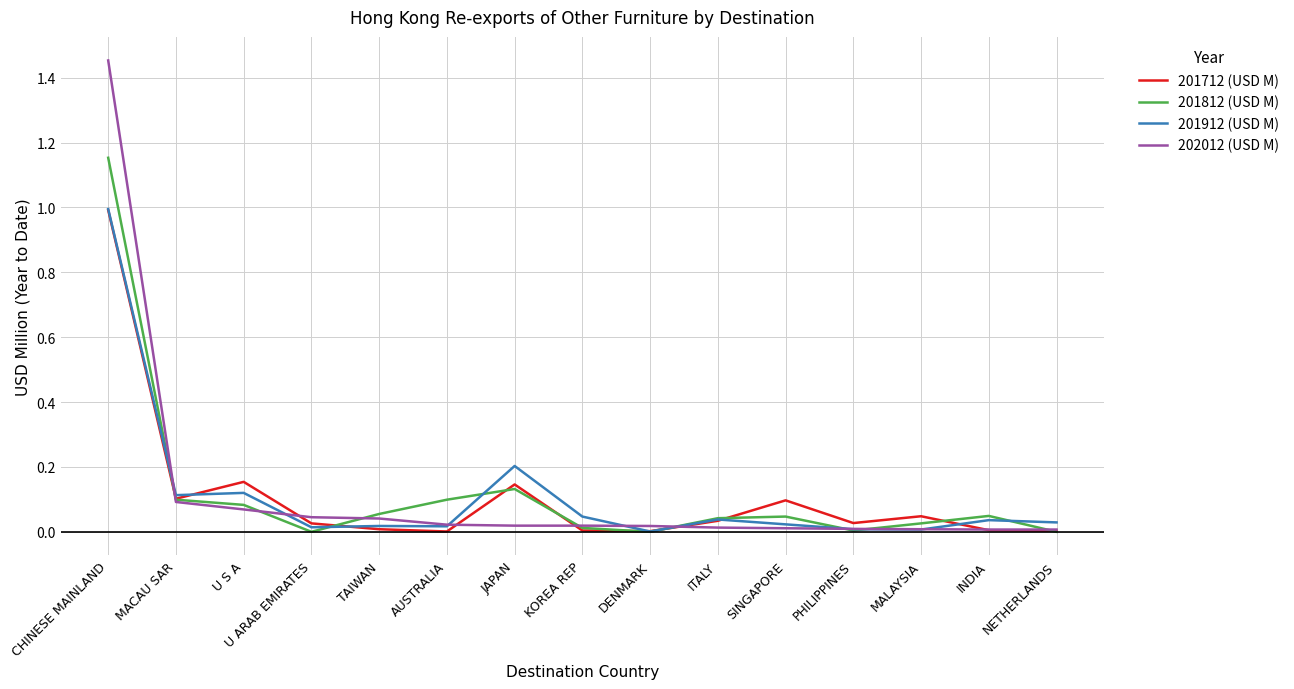

True or false: 202012 (USD M) has a value of 0.0 at TAIWAN.

True